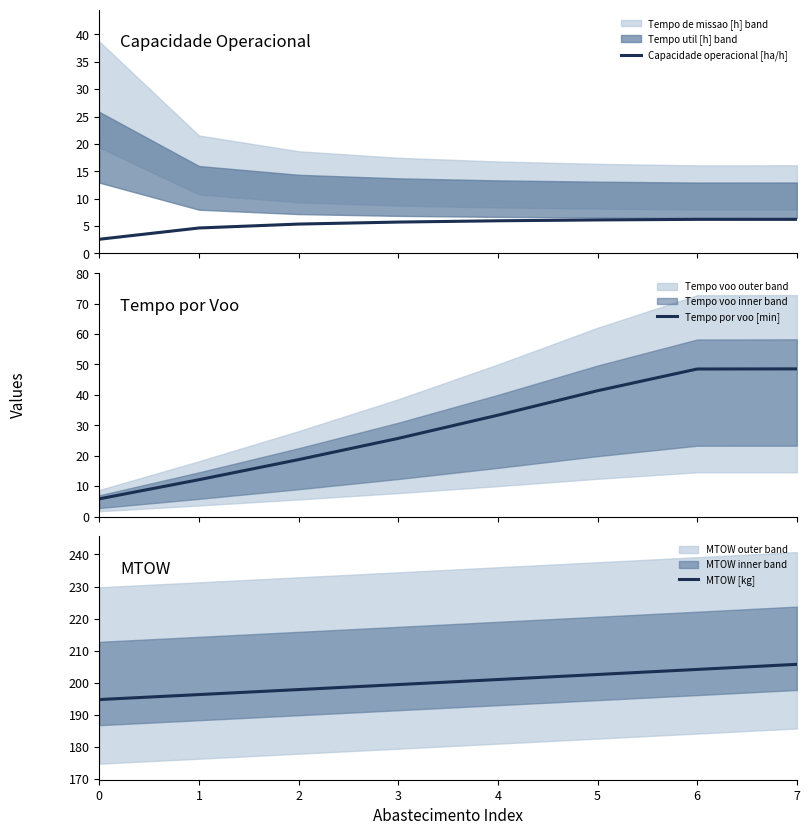

Reading left to right, extract all data points from this chart.

Capacidade operacional [ha/h]: 0=2.6	1=4.6	2=5.4	3=5.7	4=6.0	5=6.1	6=6.2	7=6.2
Tempo por voo [min]: 0=5.8	1=12.1	2=18.7	3=25.7	4=33.3	5=41.4	6=48.5	7=48.6
MTOW [kg]: 0=194.8	1=196.3	2=197.9	3=199.4	4=201.0	5=202.6	6=204.2	7=205.8